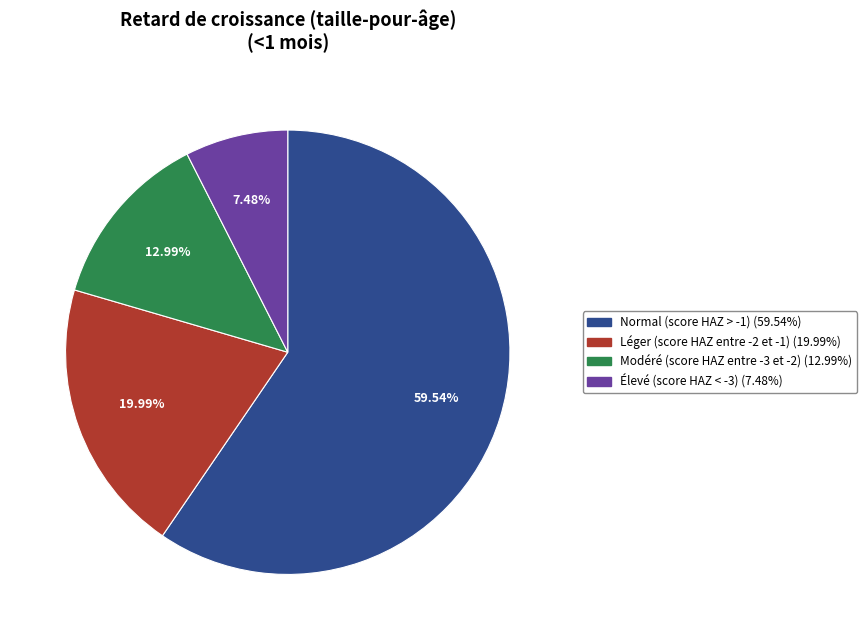

Rank the categories by value from highest to lowest.

Normal (score HAZ > -1), Léger (score HAZ entre -2 et -1), Modéré (score HAZ entre -3 et -2), Élevé (score HAZ < -3)